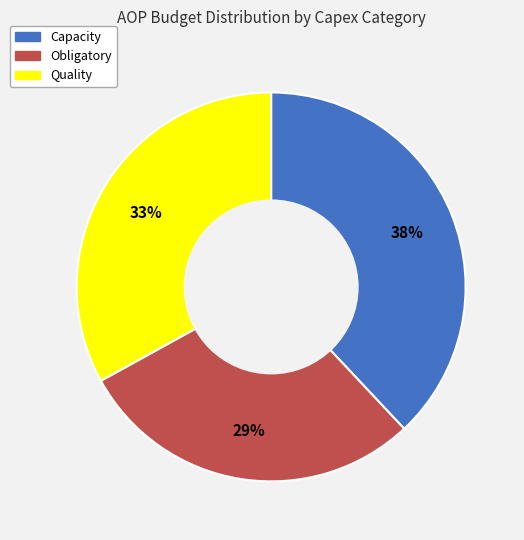

To the nearest percent, what percentage of the pie is Quality?

33%